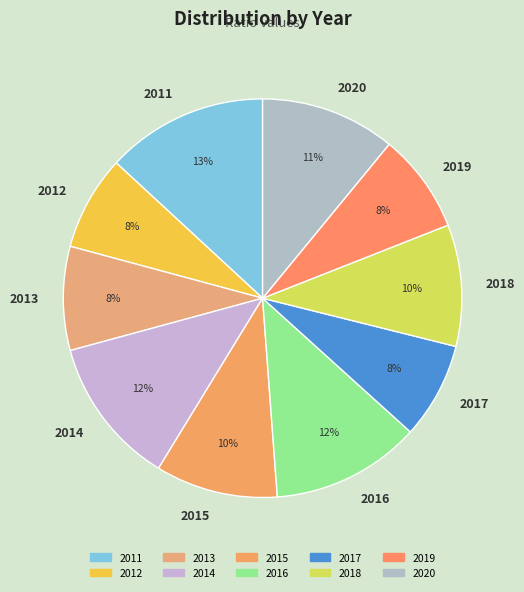

What percentage is the 2015 slice, to the nearest percent?

10%